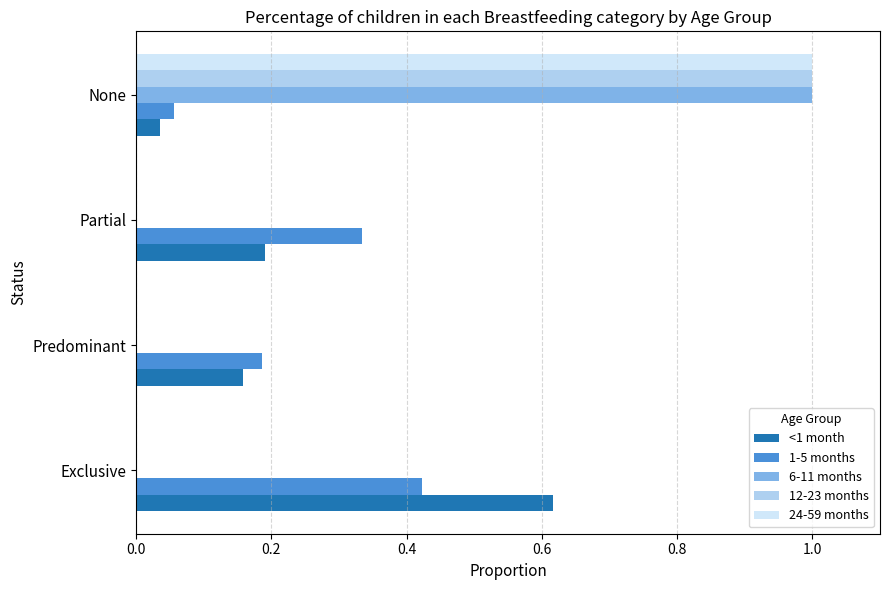

Is it true that <1 month equals 0.0 at None?

True